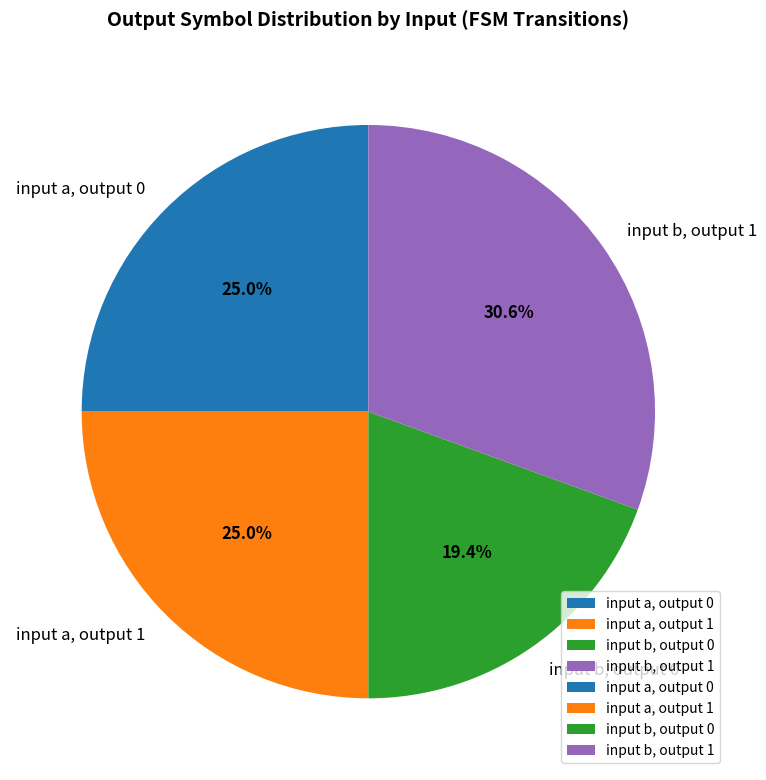

Which slice is the largest?

input b, output 1